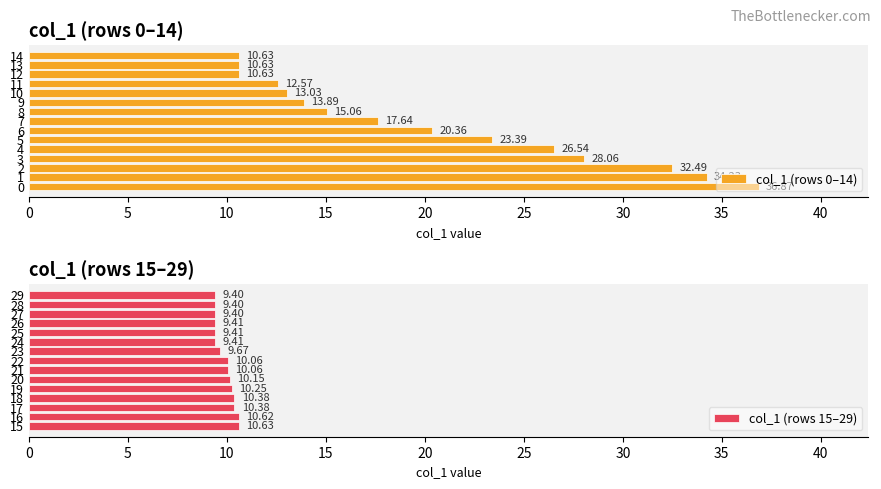

What is the difference between the col_1 (rows 0–14) values at 1 and 14?

23.6